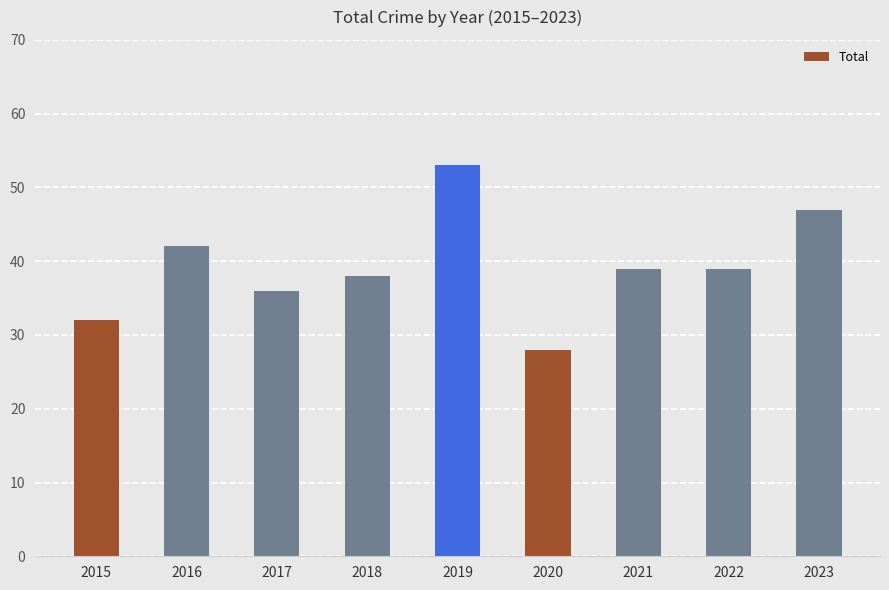

Read the value at 2015.

32